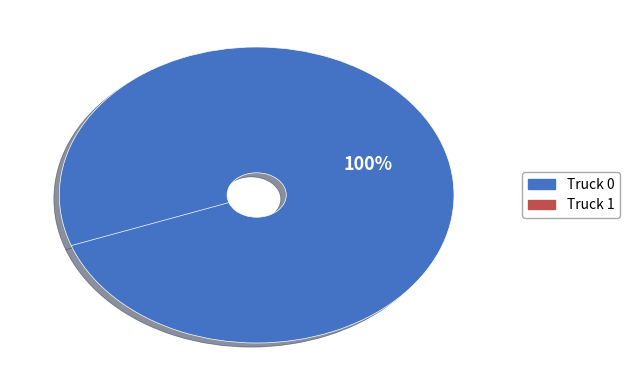

To the nearest percent, what is the difference between the Truck 1 and Truck 0 slice percentages?

100%